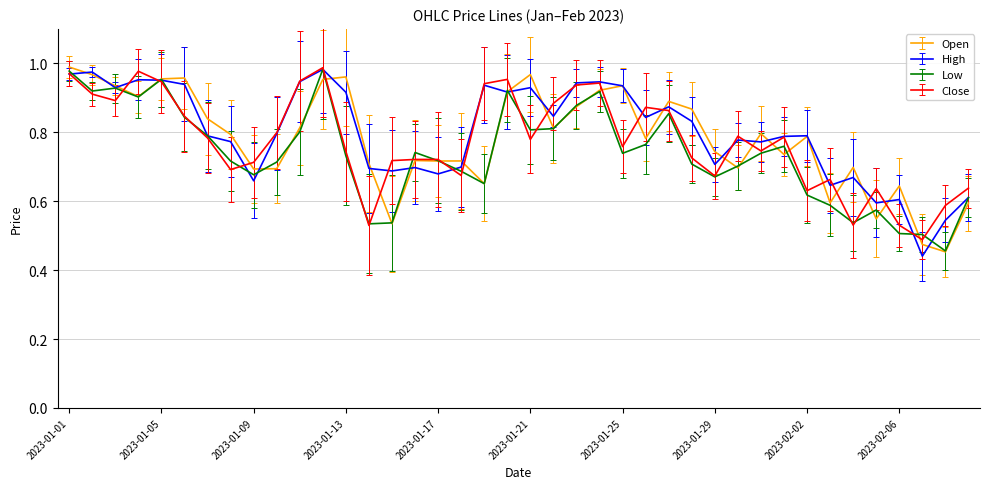

At how many categories does at least one series exceed 0?

40